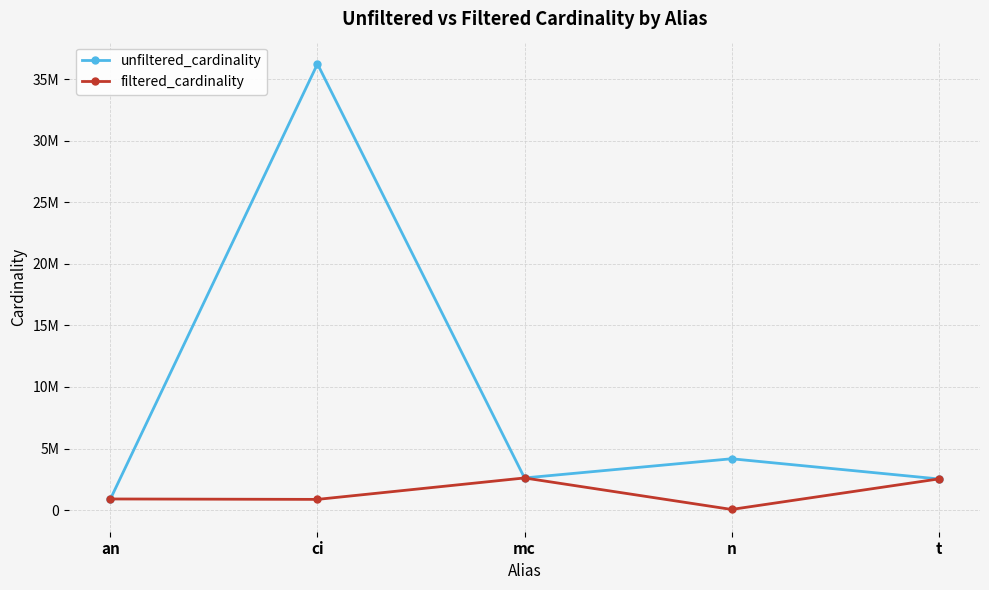

What position from the right is mc?

3